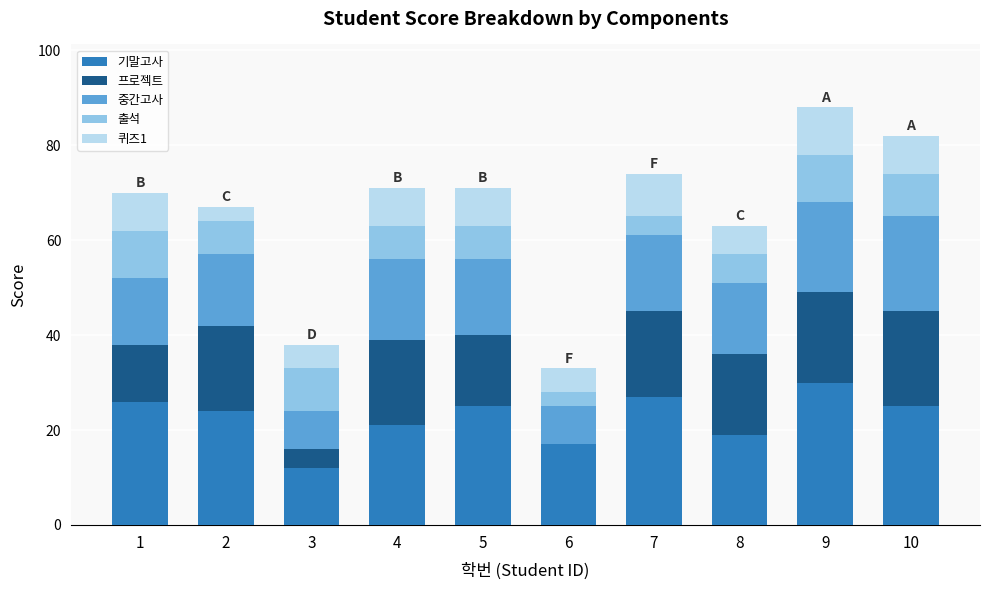

What is the highest value of the 기말고사 series?

30